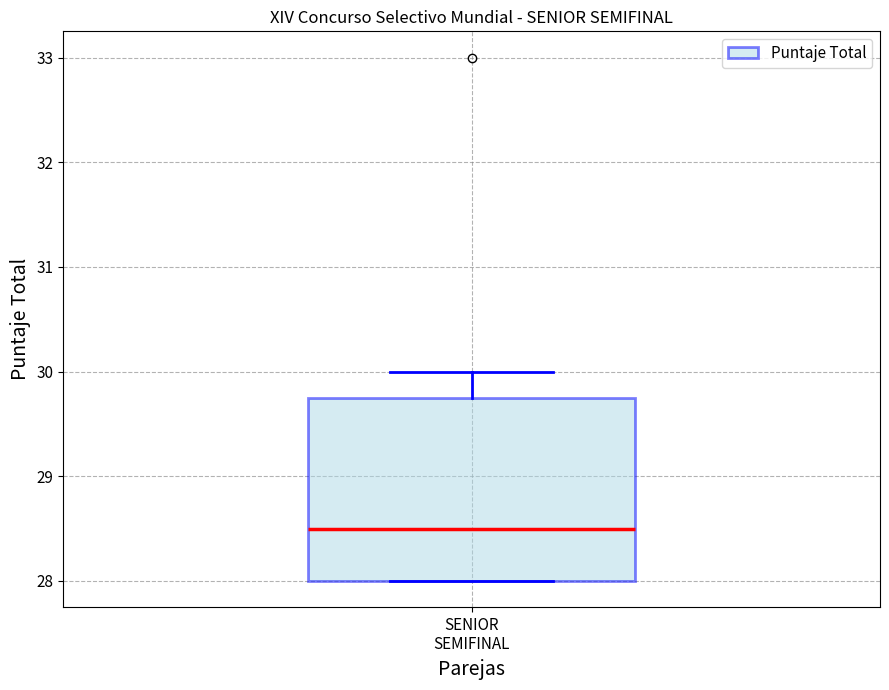

Where is the lower edge of the box for SENIOR SEMIFINAL on the y-axis? The values are not printed on the chart, so give them approximately, as read against the axis.

28.0